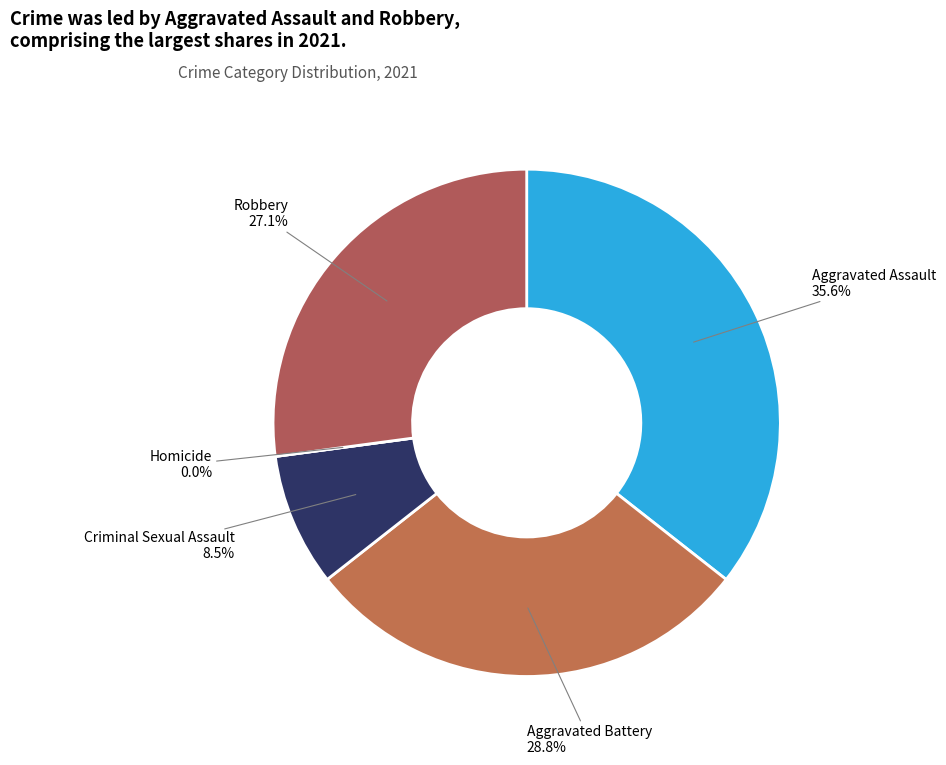

To the nearest percent, what portion does Aggravated Assault represent?

36%